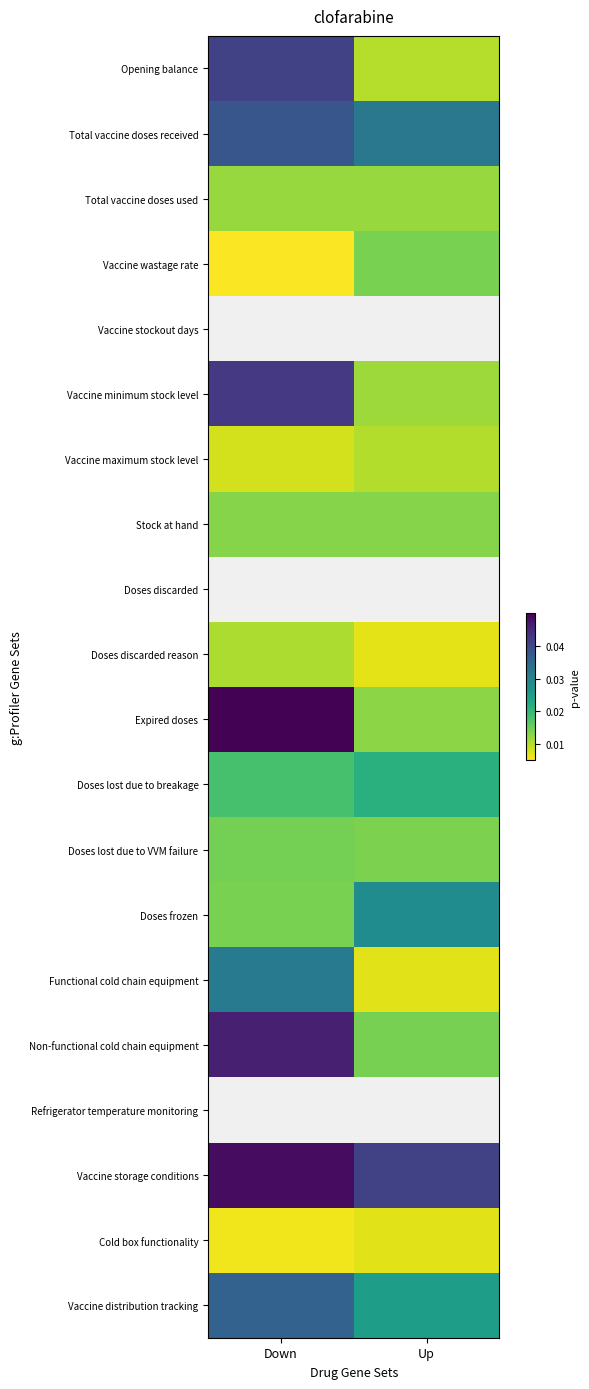

Which category has the lowest value in the Vaccine storage conditions series?

Up